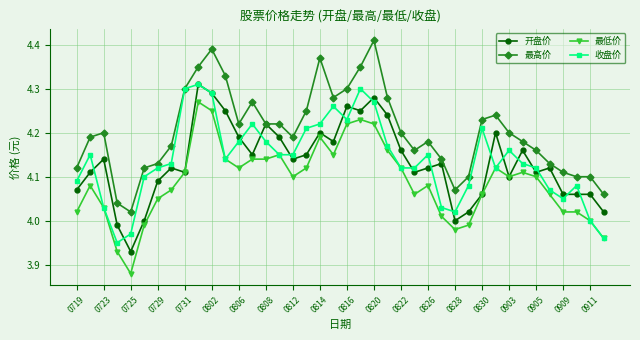

True or false: 开盘价 has more than 1 points higher than both neighbors.

True